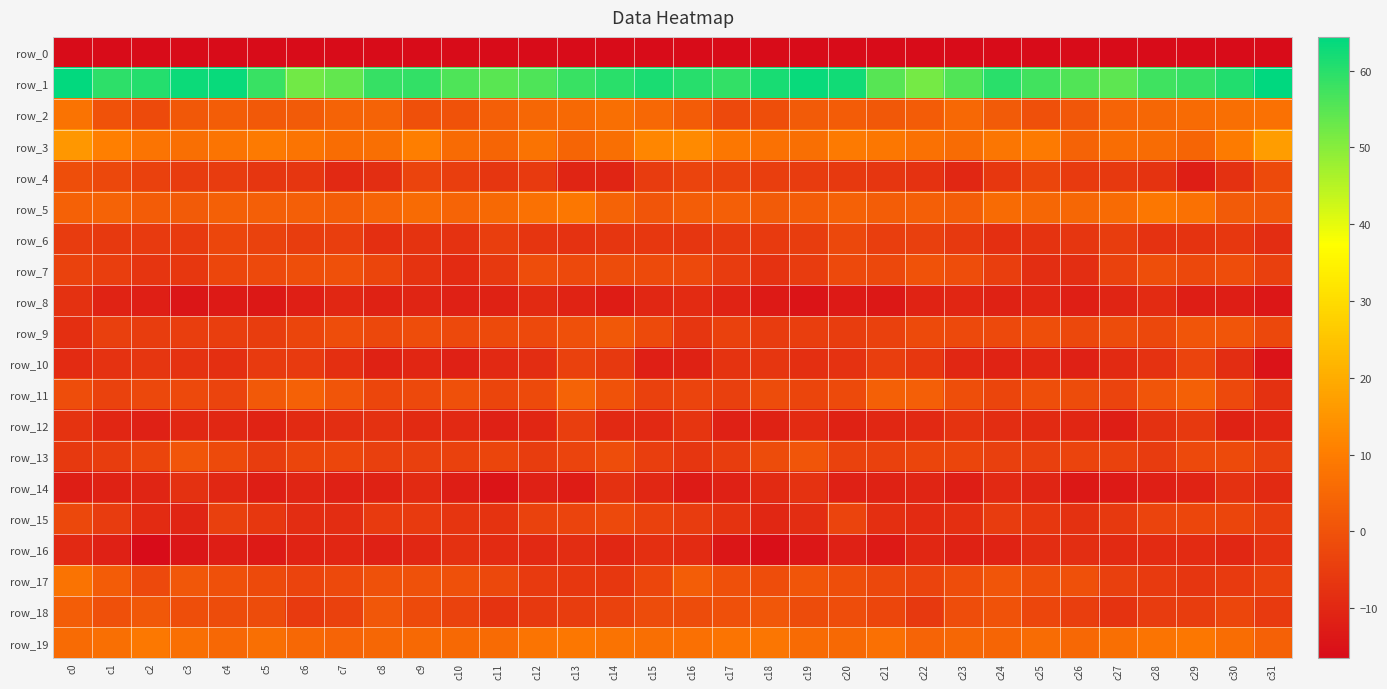

At which label does row_19 reach its peak?

c2